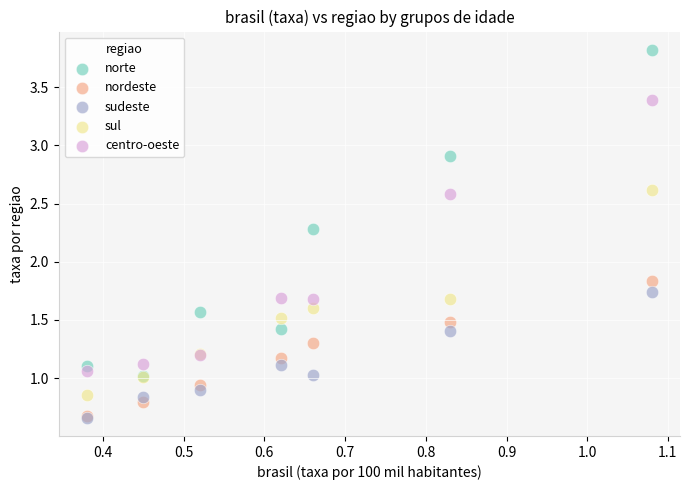

In the norte series, what Y value is closest to 2?

2.3